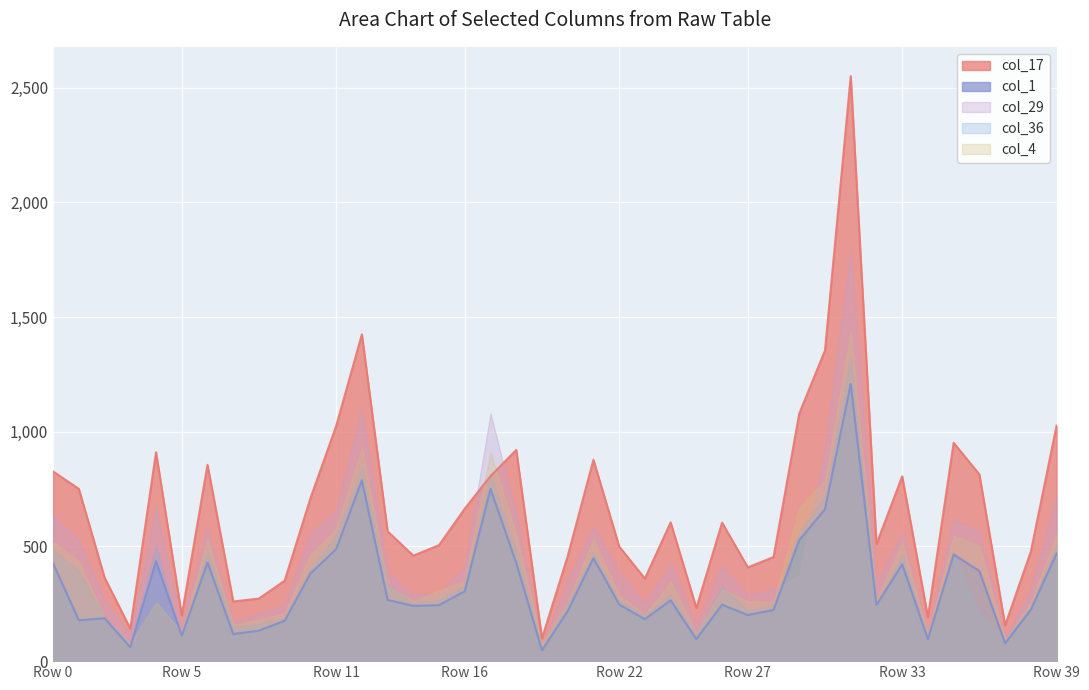

Which series has the largest total across all categories?

col_17